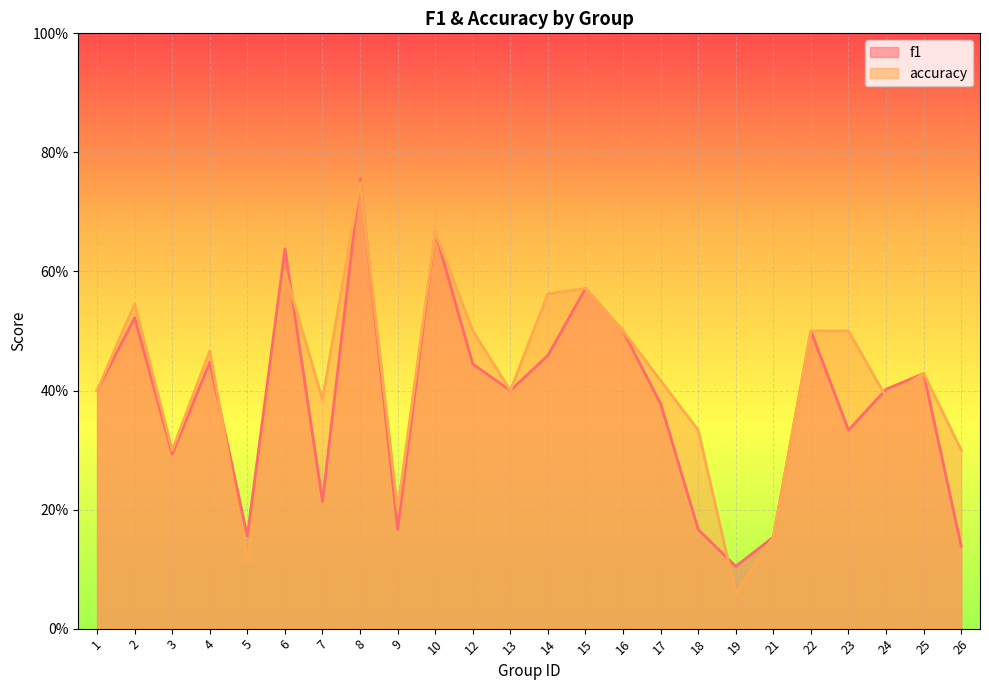

Does the chart display data point markers on the line(s)?

No